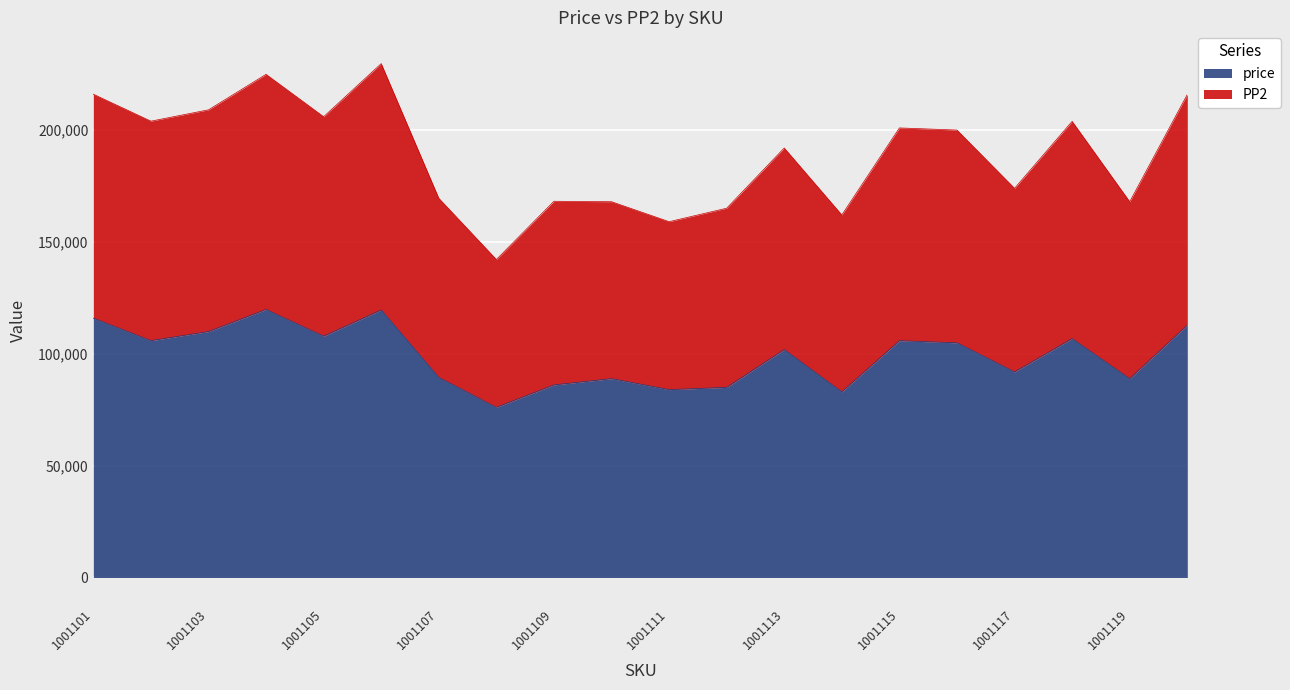

What is the lowest value of the PP2 series?

142000